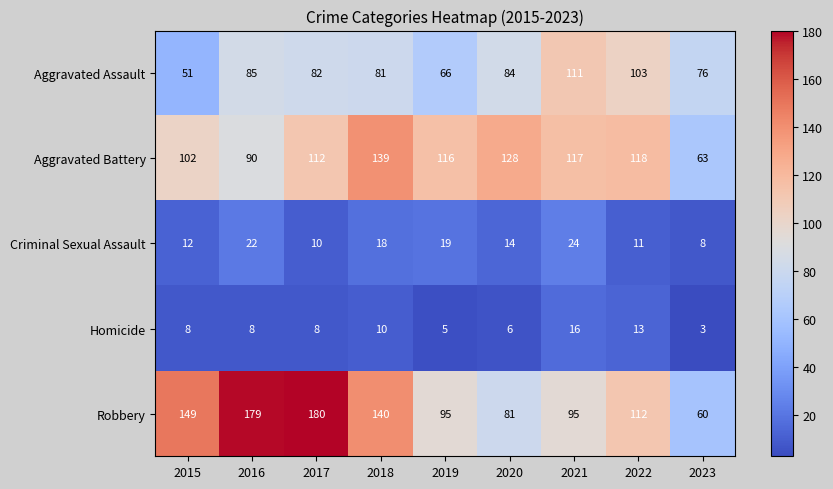

Which series has the largest total across all categories?

Robbery